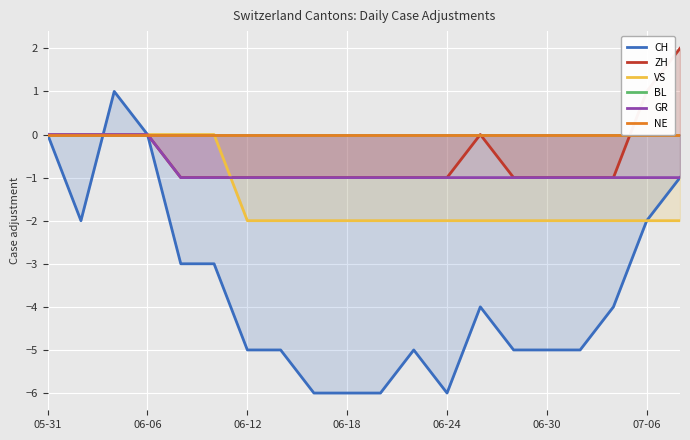

Is it true that VS equals -3 at 06-30?

False